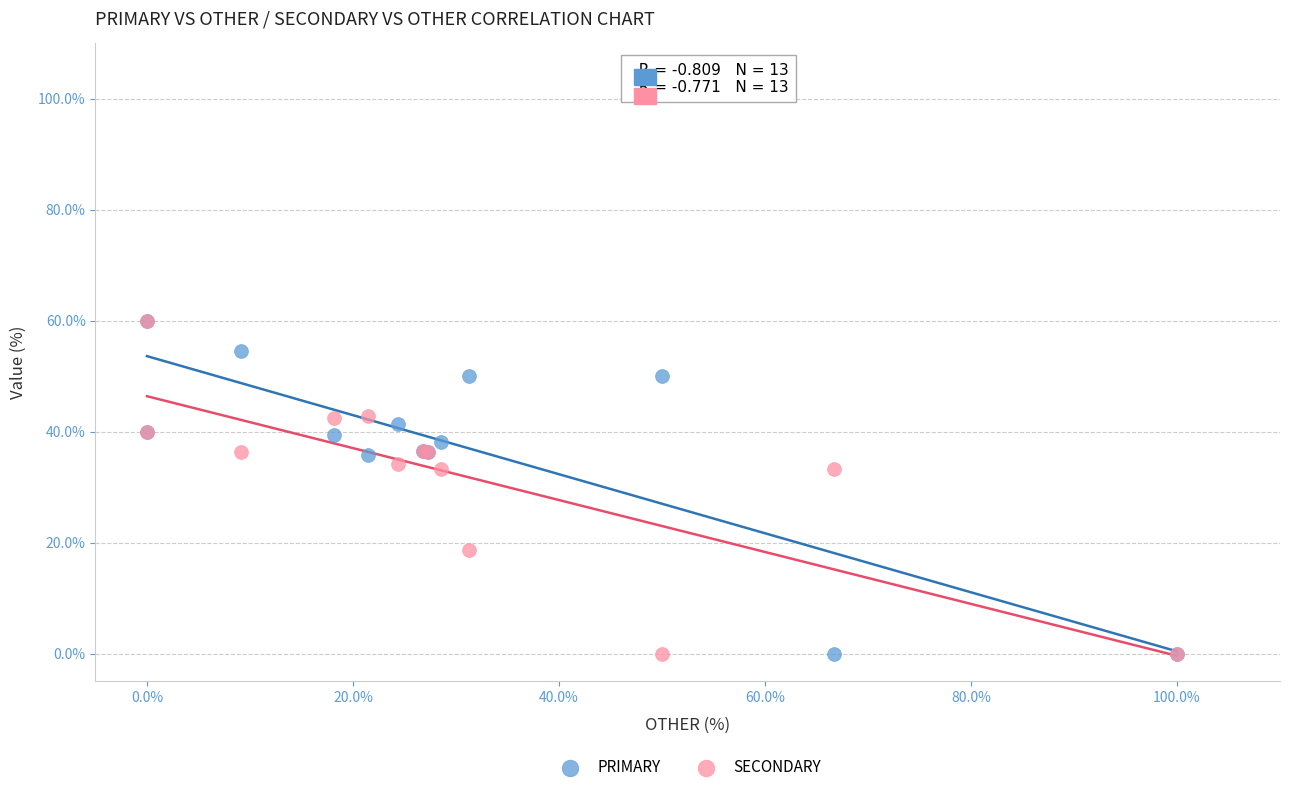

What are all the series names shown in the legend?

PRIMARY, SECONDARY